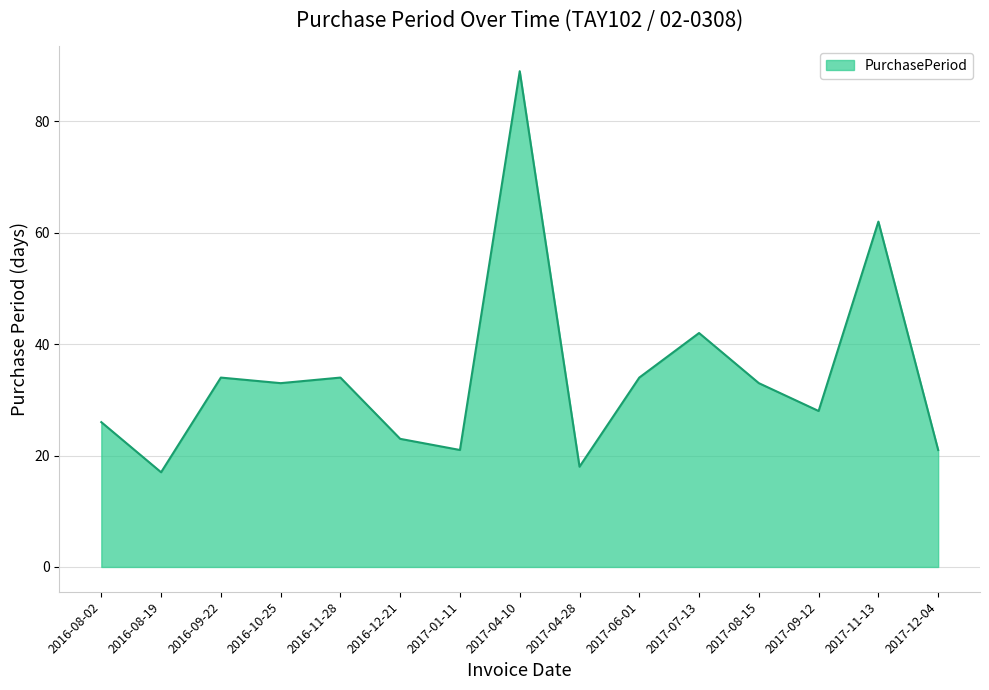

At which category does the chart reach its peak across all series?

2017-04-10